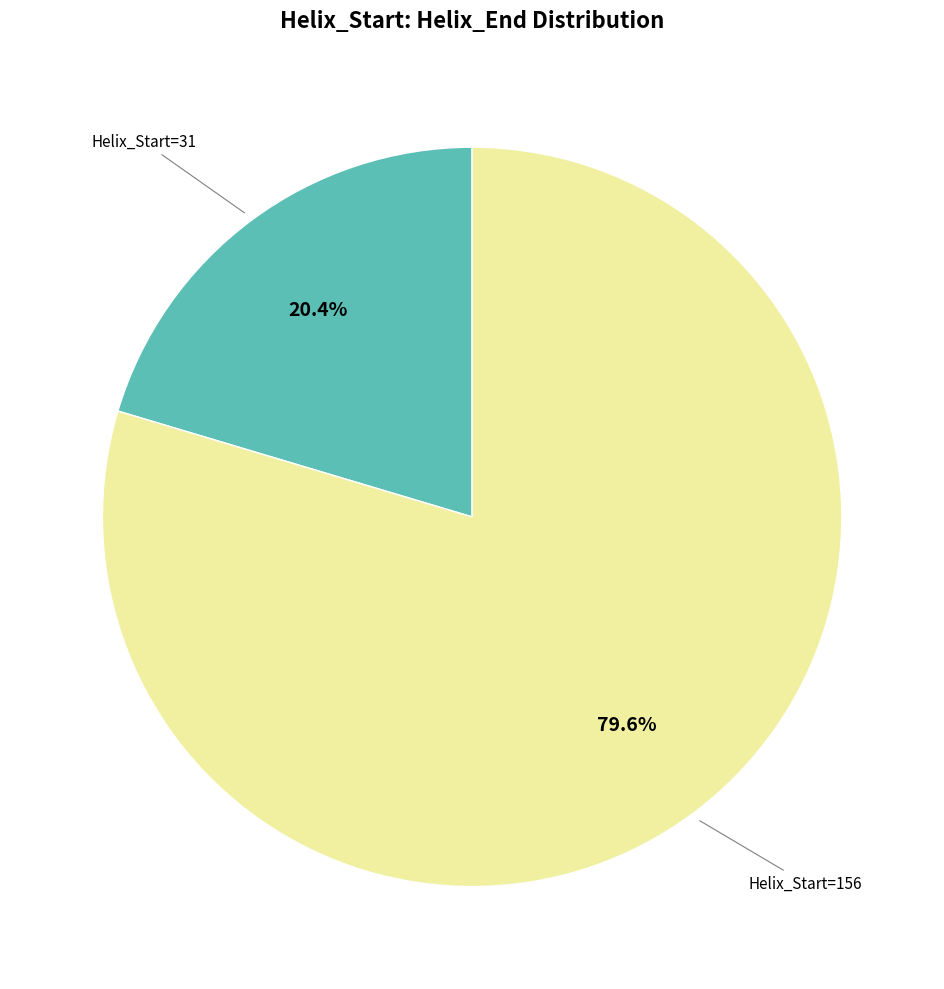

Combined, what portion of the pie is Helix_Start=31 and Helix_Start=156?

100.0%